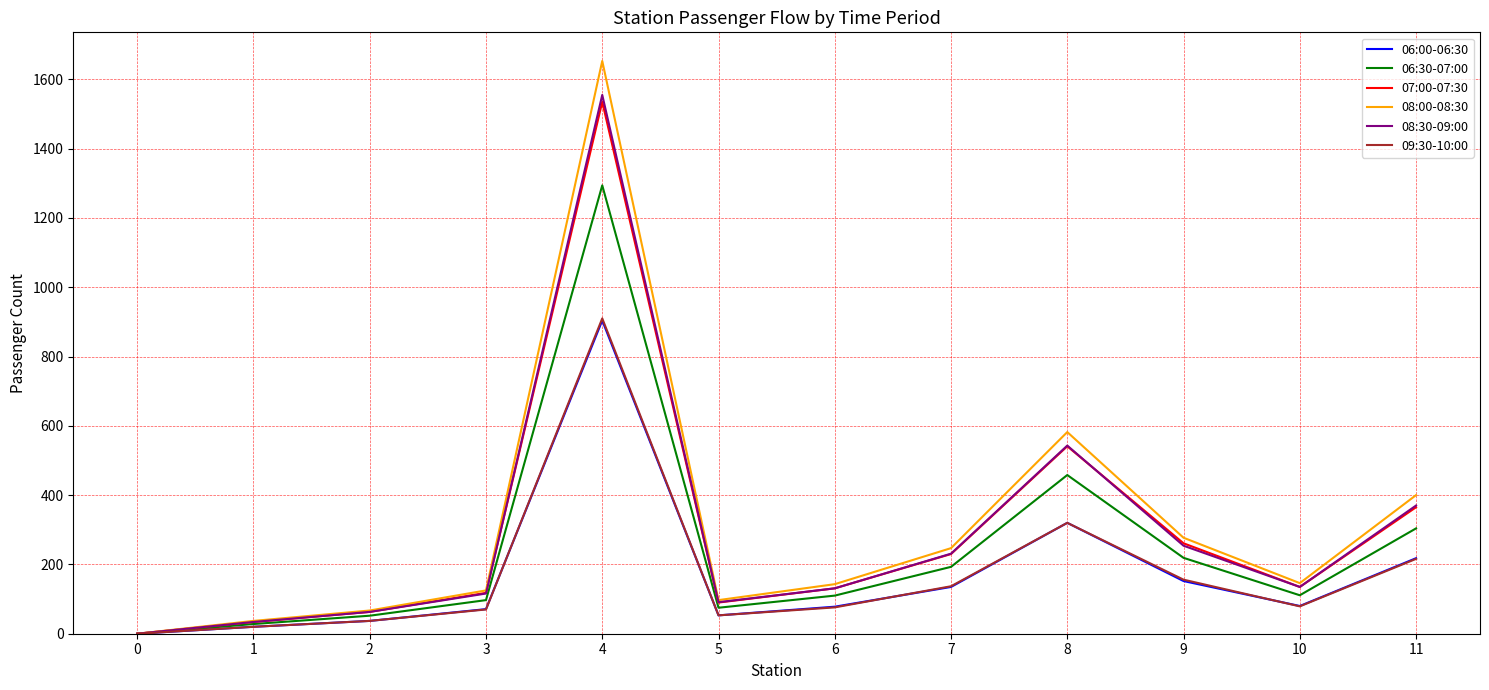

At which label does 06:00-06:30 first exceed 80?

4